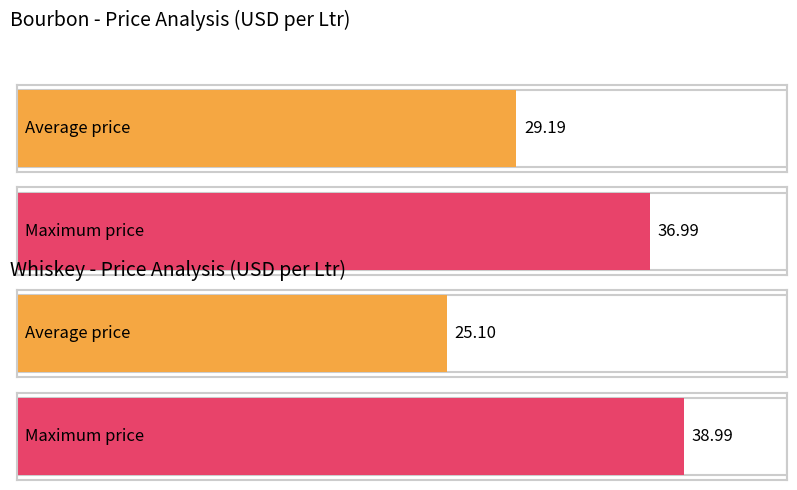

True or false: Whiskey Price has a value of 15.7 at Woodforest Reserve.

False